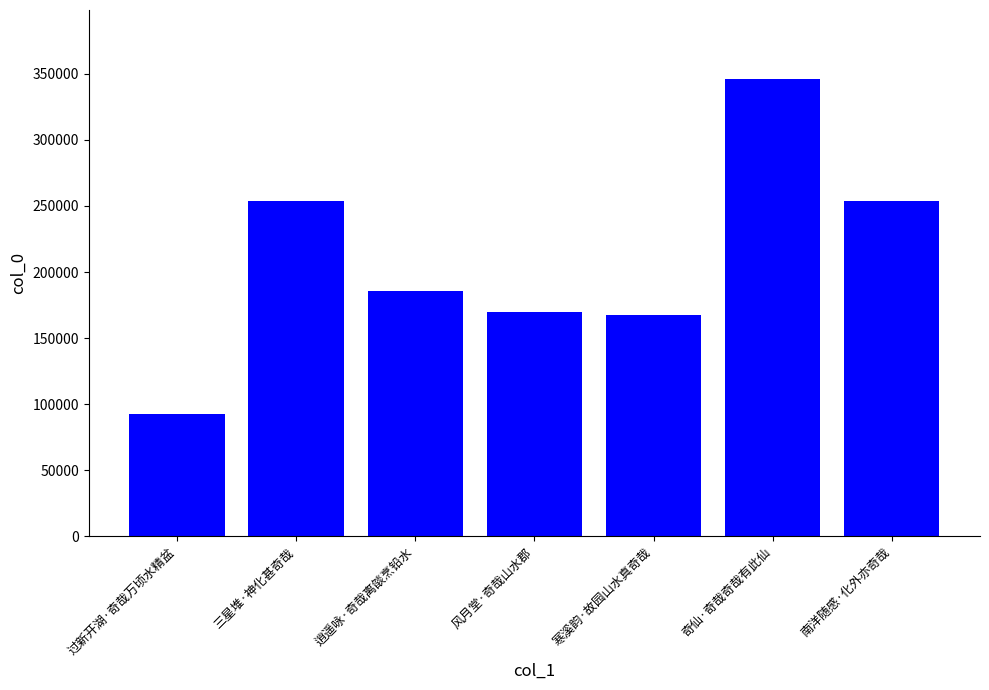

How many categories are shown in the chart?

7